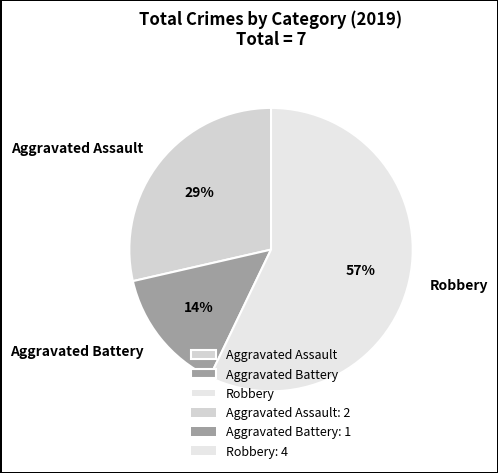

Count the number of slices in the pie.

3